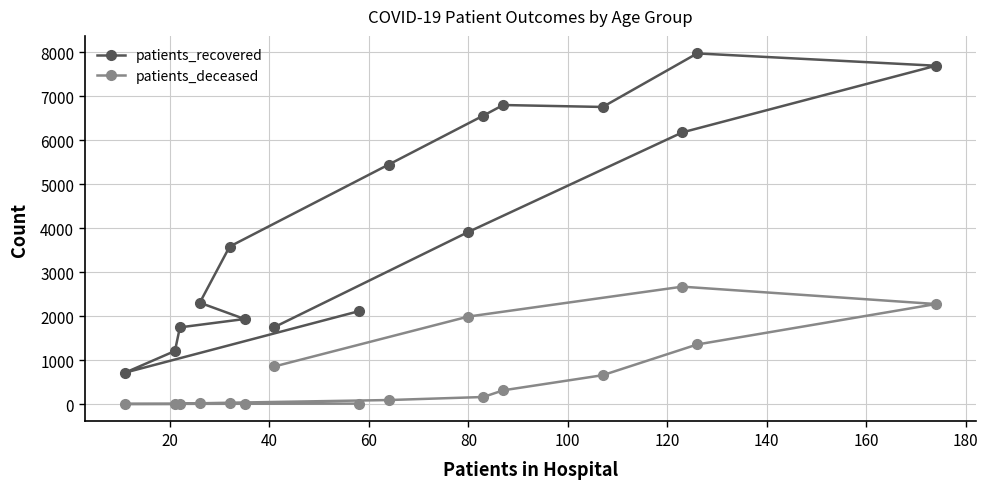

Which series has the largest range (max minus min)?

patients_recovered